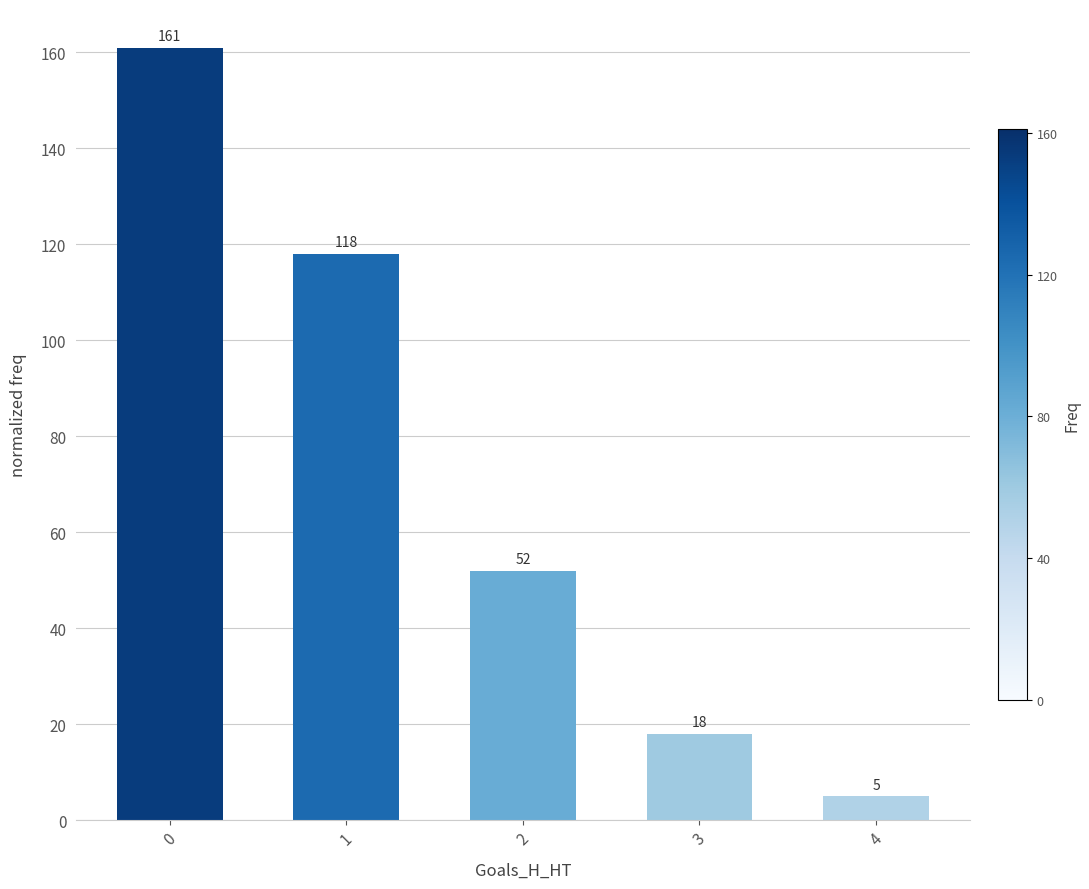

Reading left to right, extract all data points from this chart.

161	118	52	18	5